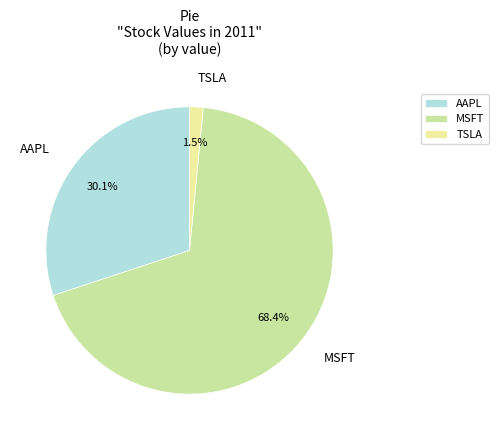

Is the sum of TSLA and MSFT greater than half?

Yes